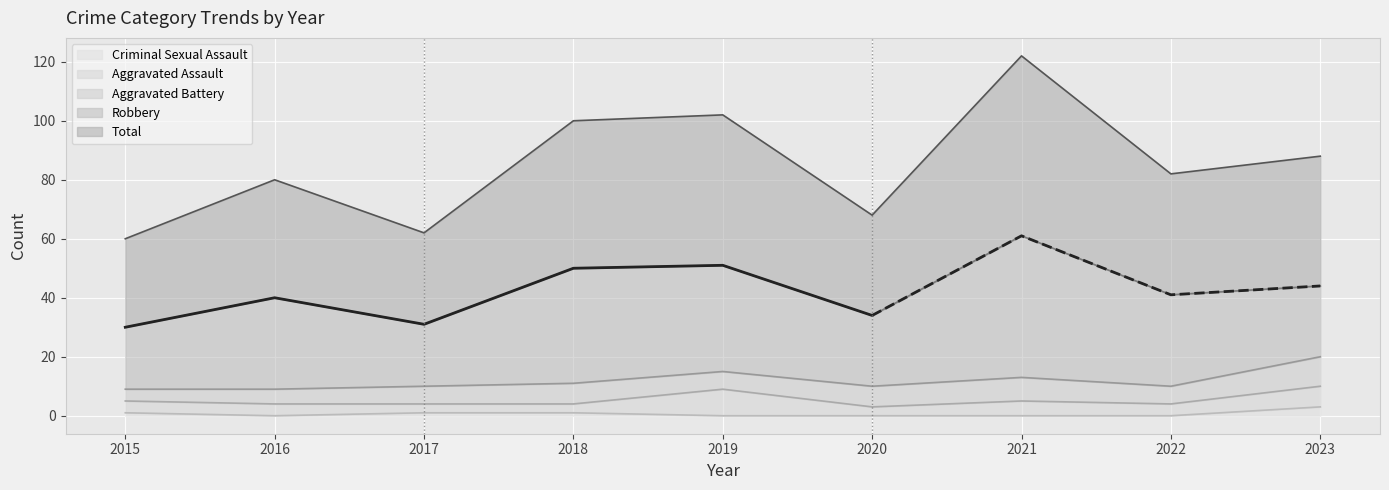

True or false: Robbery and Aggravated Assault intersect in this chart.

False